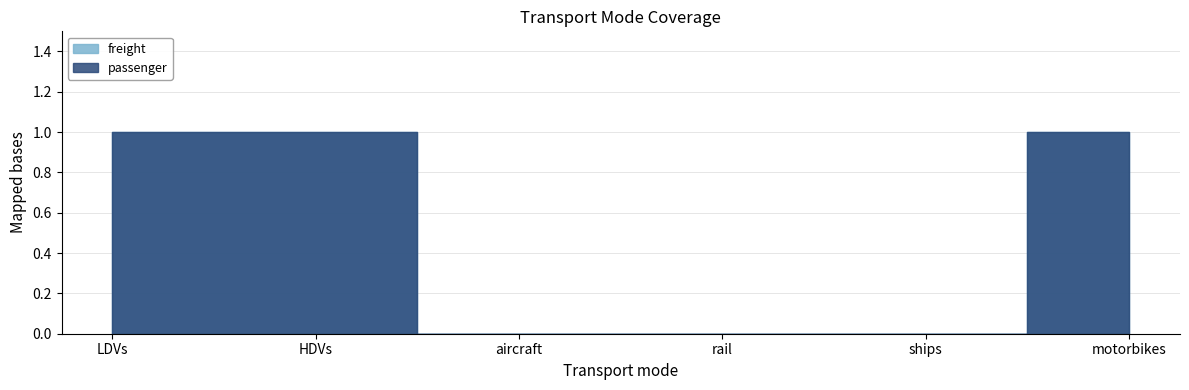

True or false: freight and passenger cross at least once.

False